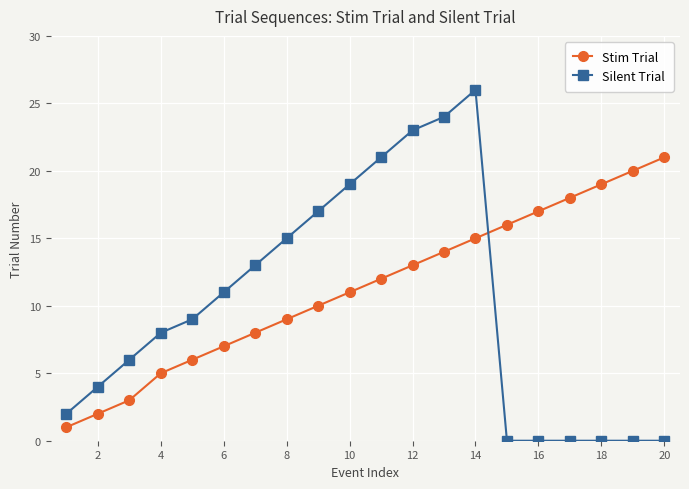

What is the value of the Stim Trial point at the 12th from the left?

13